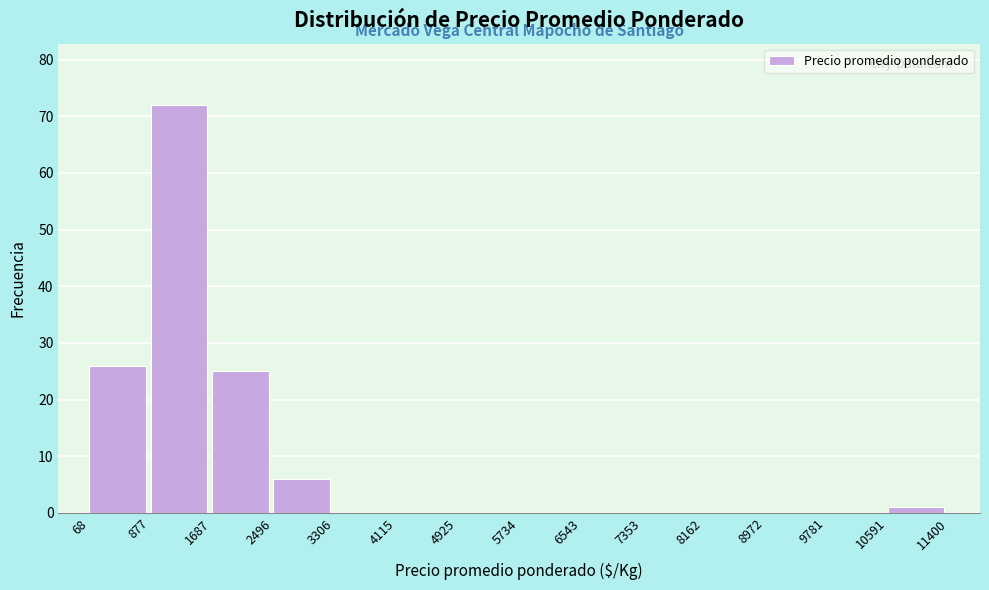

Over which range of the x-axis is the bar tallest?

877 to 1687